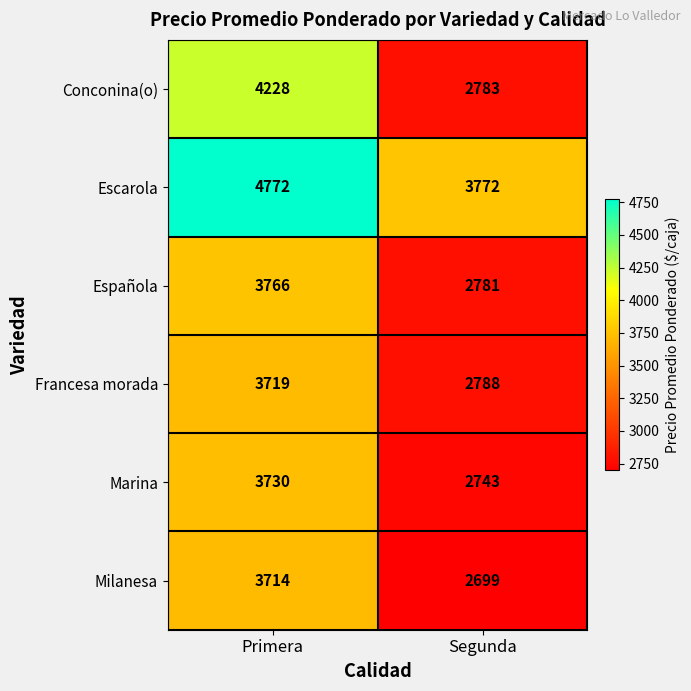

What is the total value across all series at Segunda?

17566